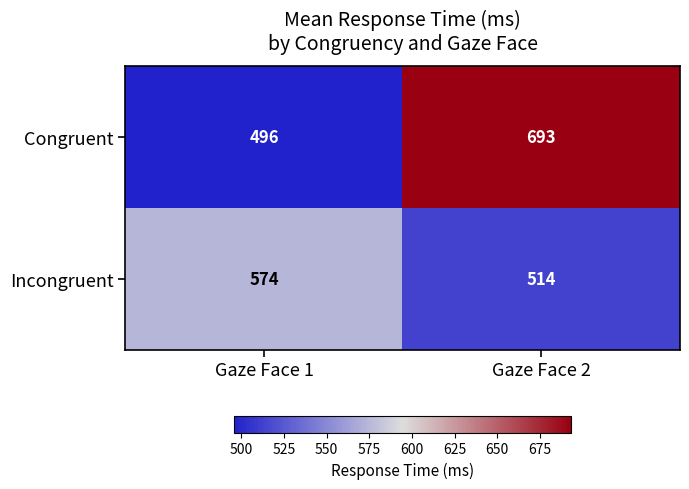

Between Gaze Face 1 and Gaze Face 2, which series saw the biggest shift?

Congruent